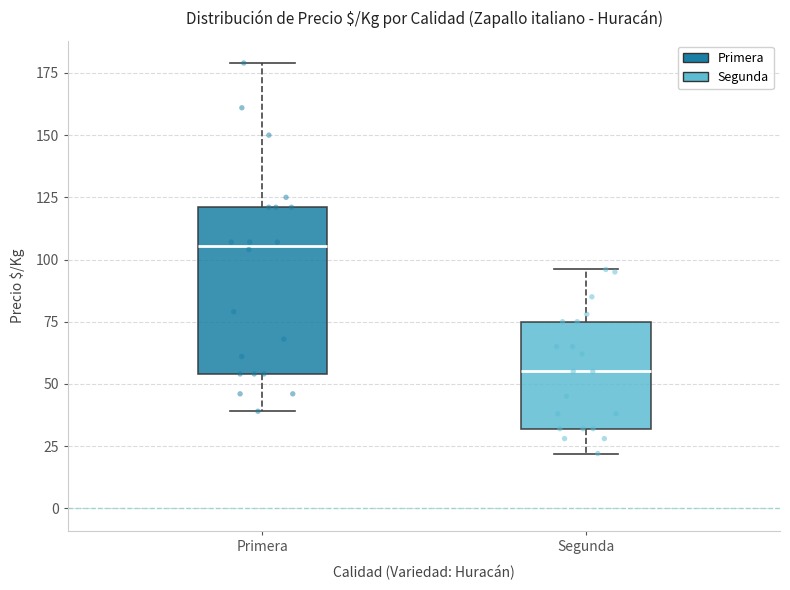

Which box is the tallest, from its lower edge to its upper edge?

Primera